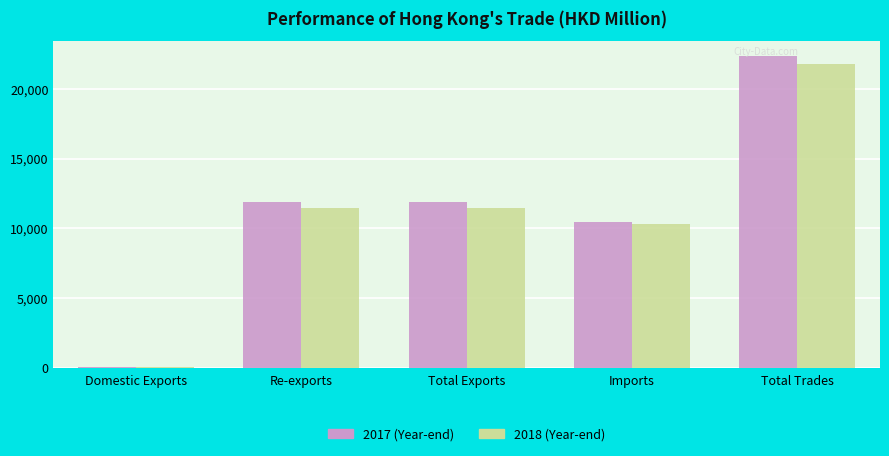

Is it true that 2018 (Year-end) equals 11493.5 at Total Exports?

True